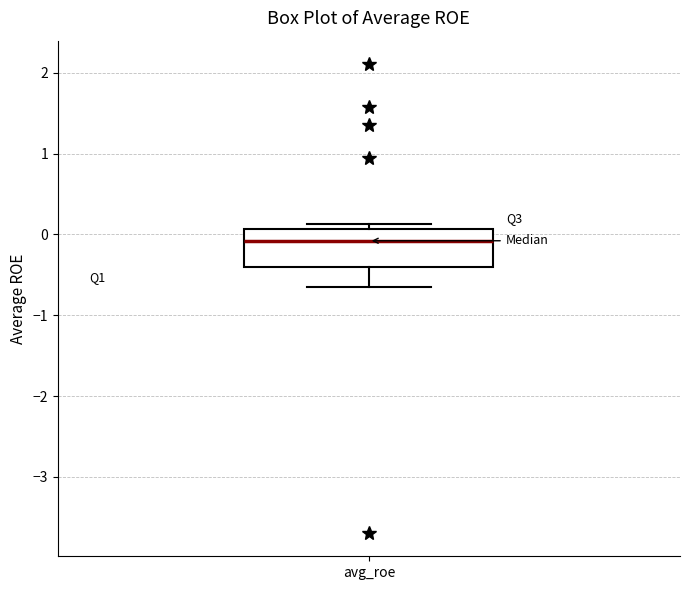

Read this box plot against the y-axis: the position of the median line, the range covered by the box, and the ends of both whiskers. The values are not printed on the chart, so give them approximately, as read against the axis.

median -0.1, box -0.4 to 0.1, whiskers -0.7 to 0.1 (just above the box's upper edge)